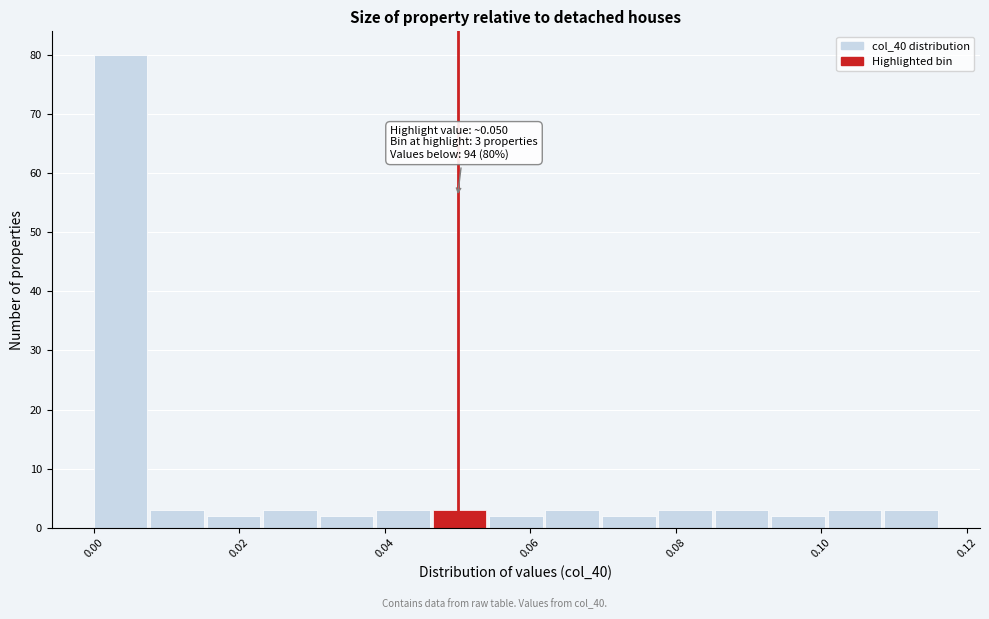

Around what value on the x-axis is the tallest bar? Give the approximate position of its centre, as read against the axis.

0.004